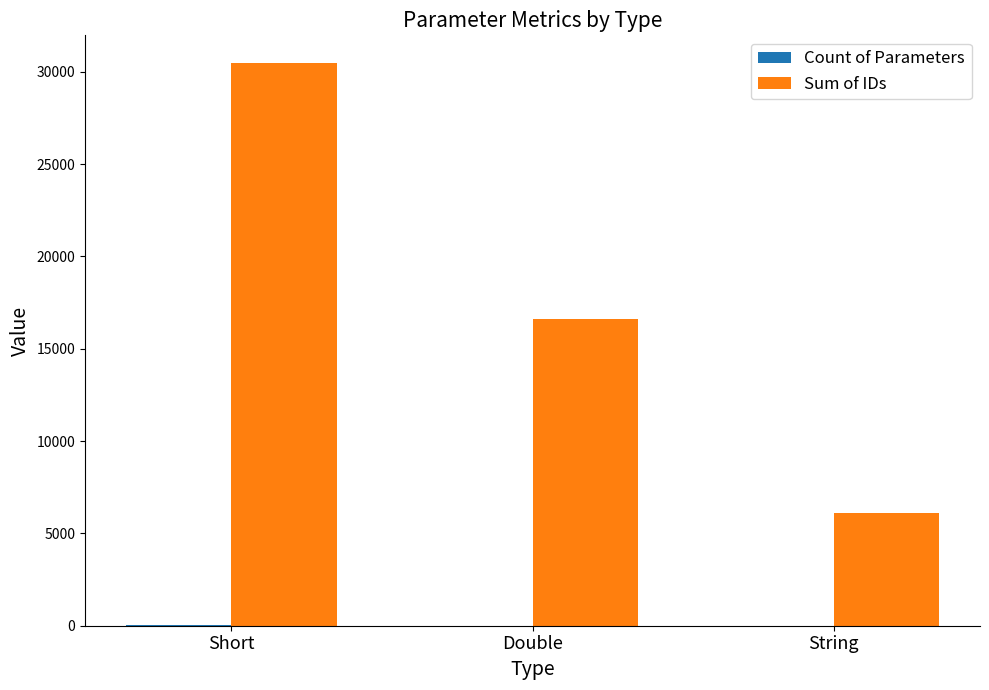

True or false: Sum of IDs has a value of 5837 at Double.

False